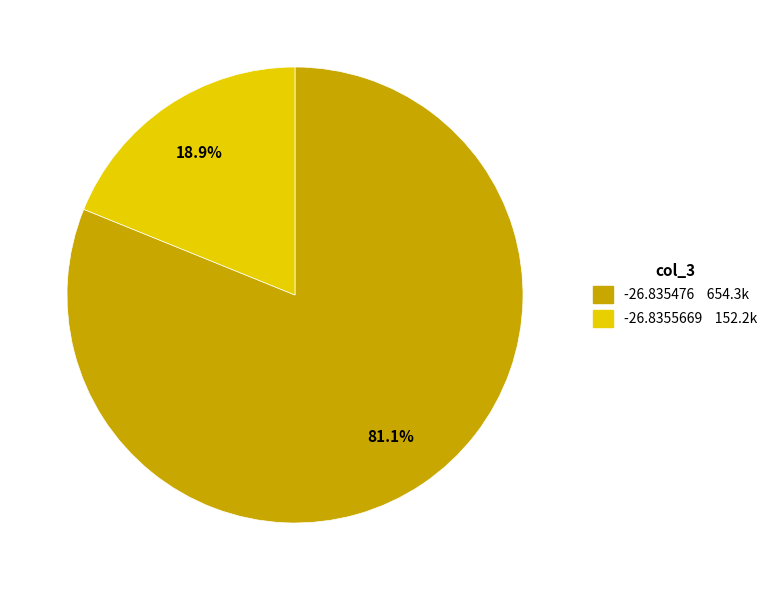

Rank the categories by value from lowest to highest.

-26.8355669, -26.835476